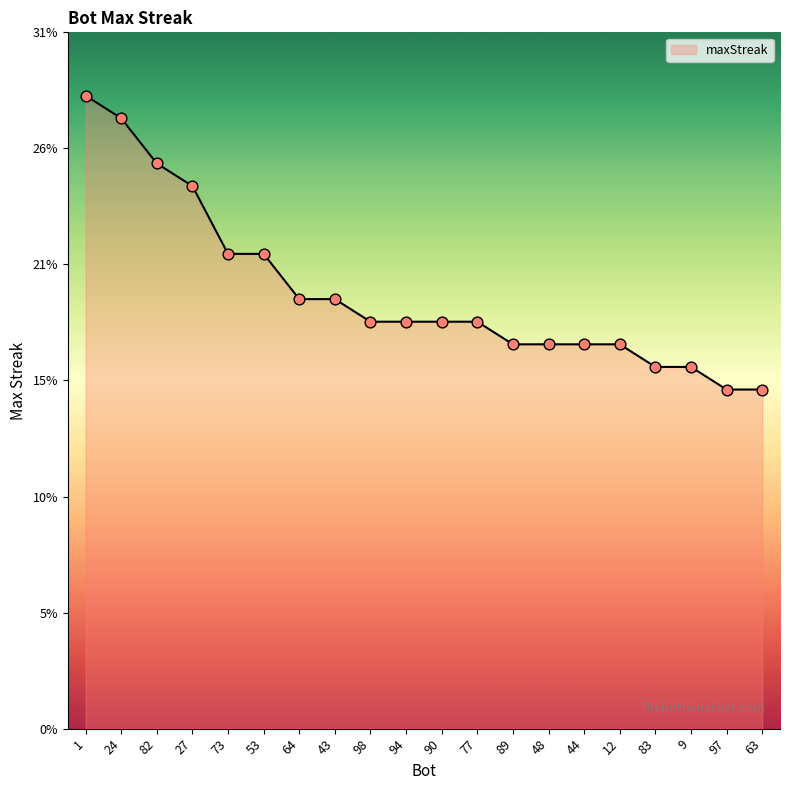

What is the ratio of the value at 12 to the value at 53?

0.8